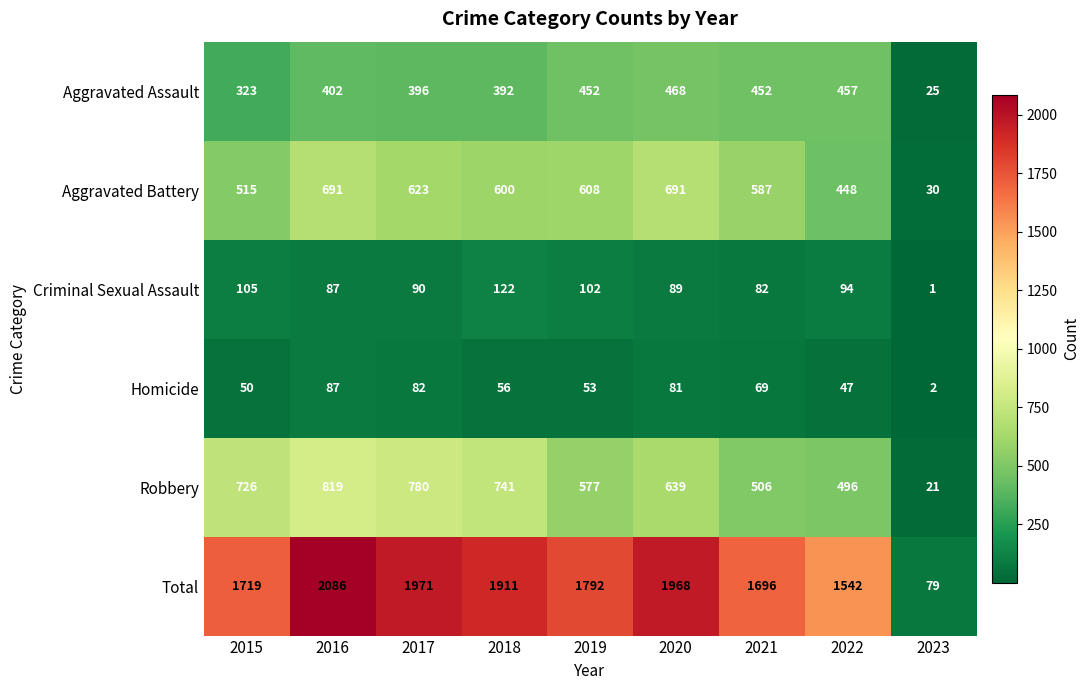

How many data points does each series have?

9